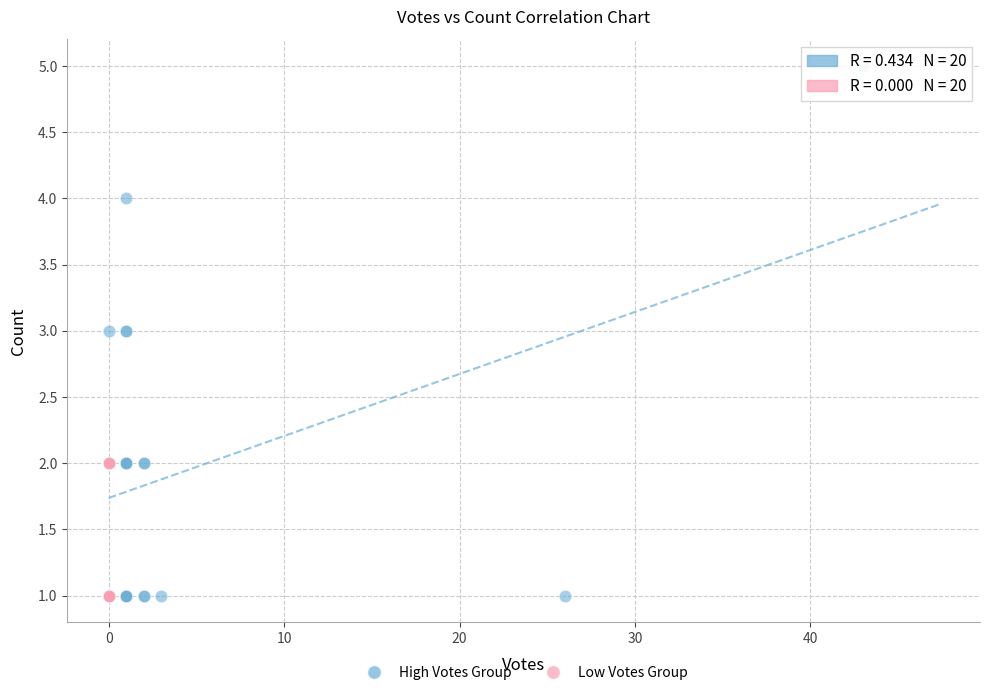

Which series contains the highest Y value?

High Votes Group